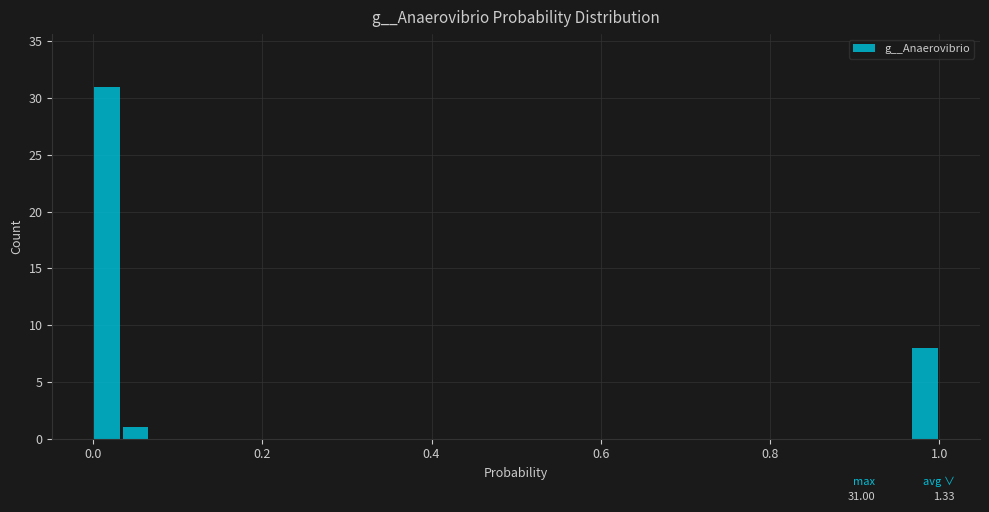

Around what value on the x-axis is the tallest bar? Give the approximate position of its centre, as read against the axis.

0.02